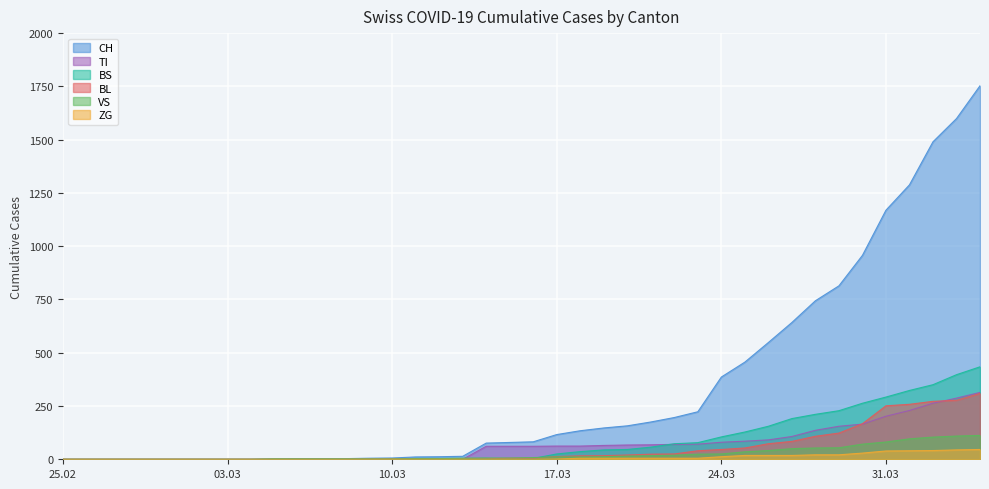

What is the difference between the highest and lowest values at 2020-03-16?

82